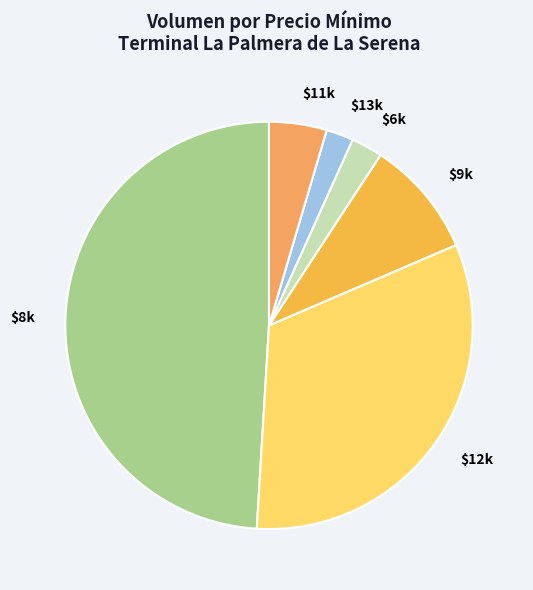

The $13k slice represents 2% of the pie. True or false?

True